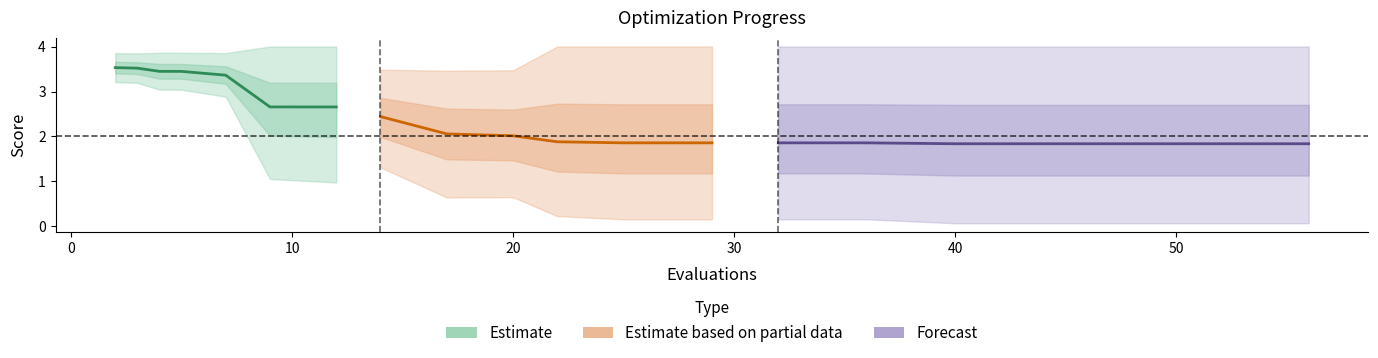

Is it true that mean equals 1.0 at 17?

False